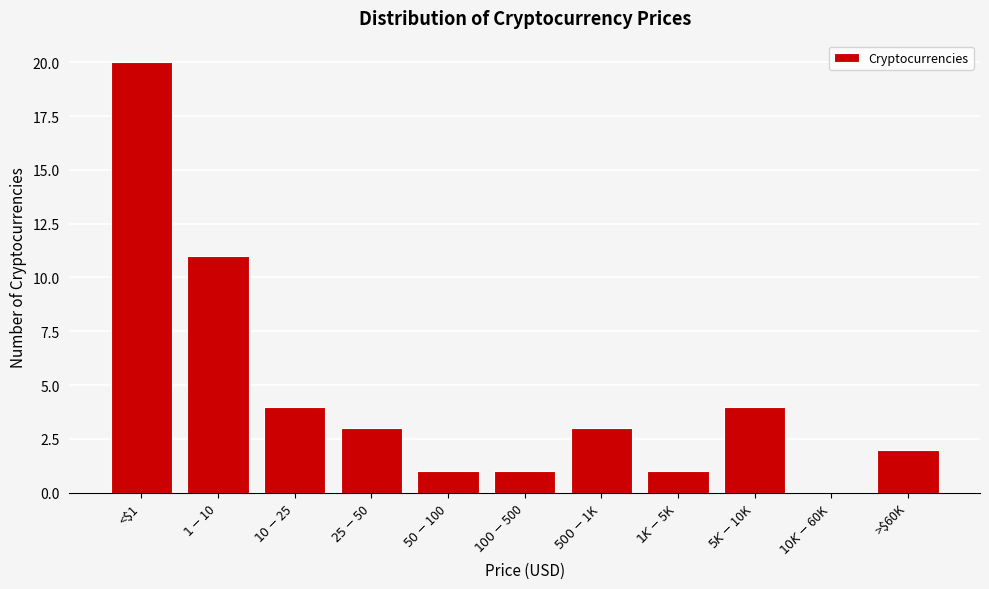

What is the sum of all values?

50